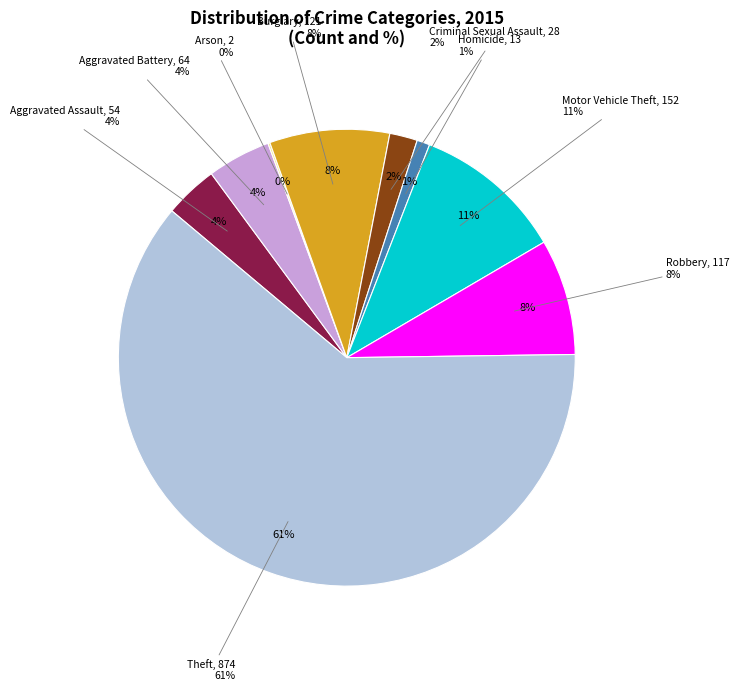

Combined, do Robbery and Arson account for over 50%?

No